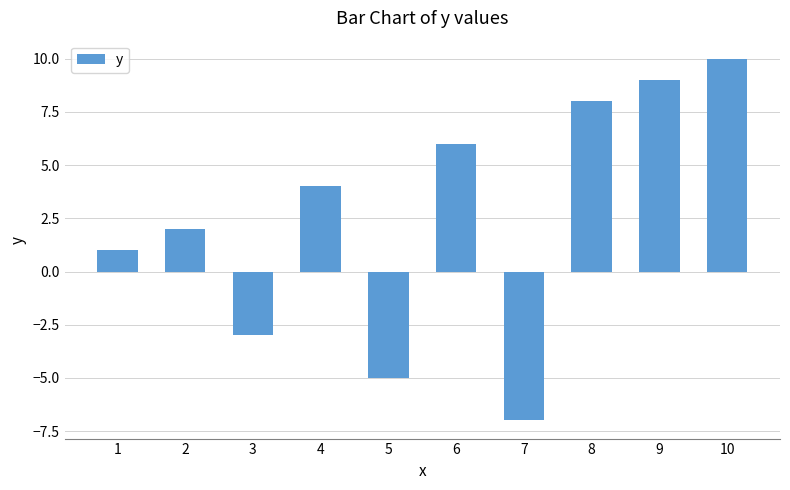

What is the difference between the maximum and minimum values?

17